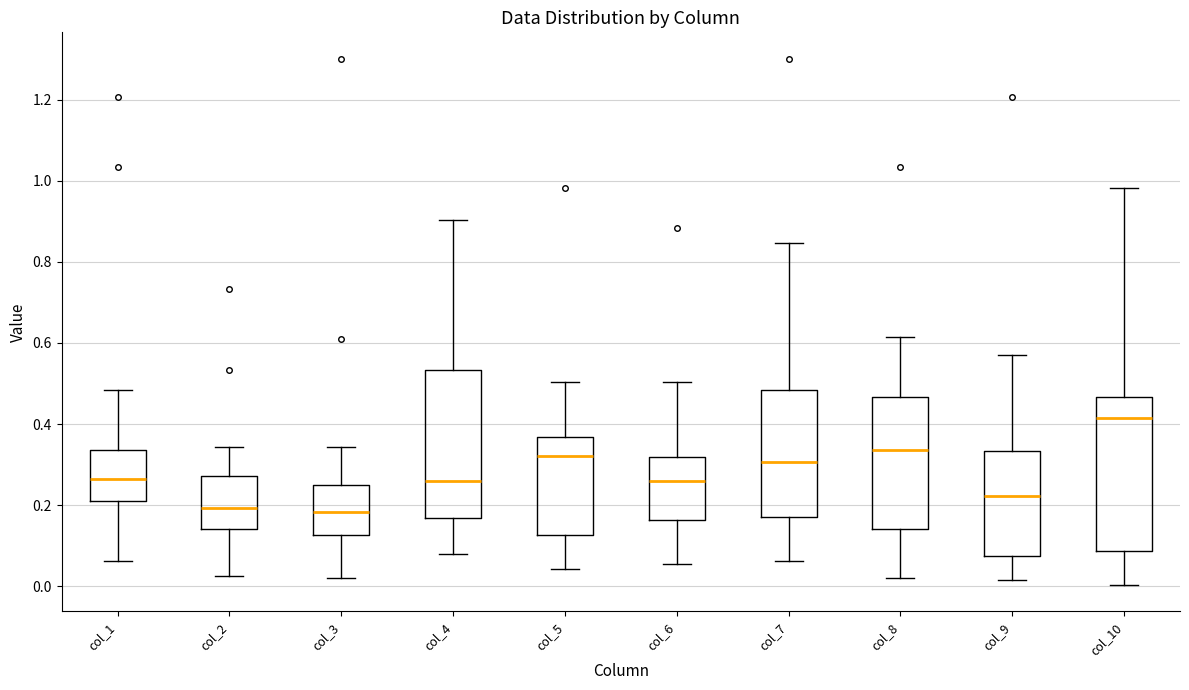

Where is the lower edge of the box for col_1 on the y-axis? The values are not printed on the chart, so give them approximately, as read against the axis.

0.22